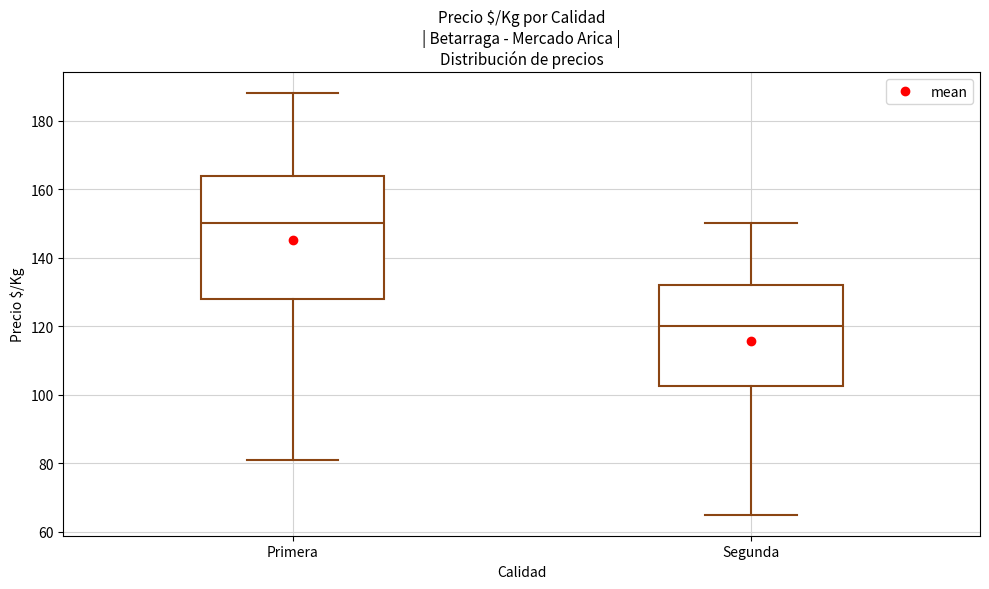

Reading left to right, read every box against the y-axis: the position of its median line, the range the box covers, and the ends of its whiskers. The values are not printed on the chart, so give them approximately, as read against the axis.

Primera: median 150, box 128 to 164, whiskers 82 to 188
Segunda: median 120, box 102 to 132, whiskers 66 to 150